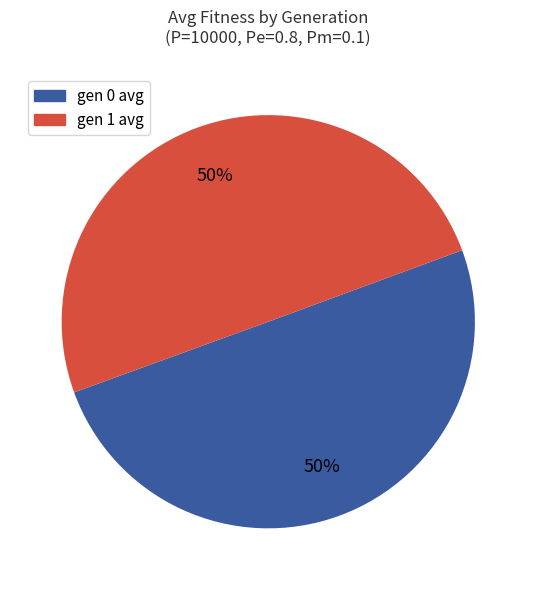

To the nearest percent, what is the average slice percentage?

50%